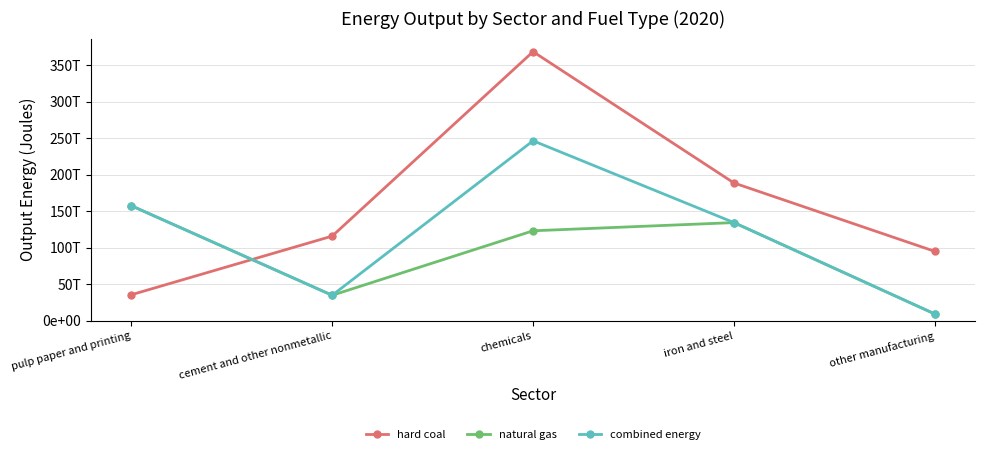

What are all the series names shown in the legend?

hard coal, natural gas, combined energy